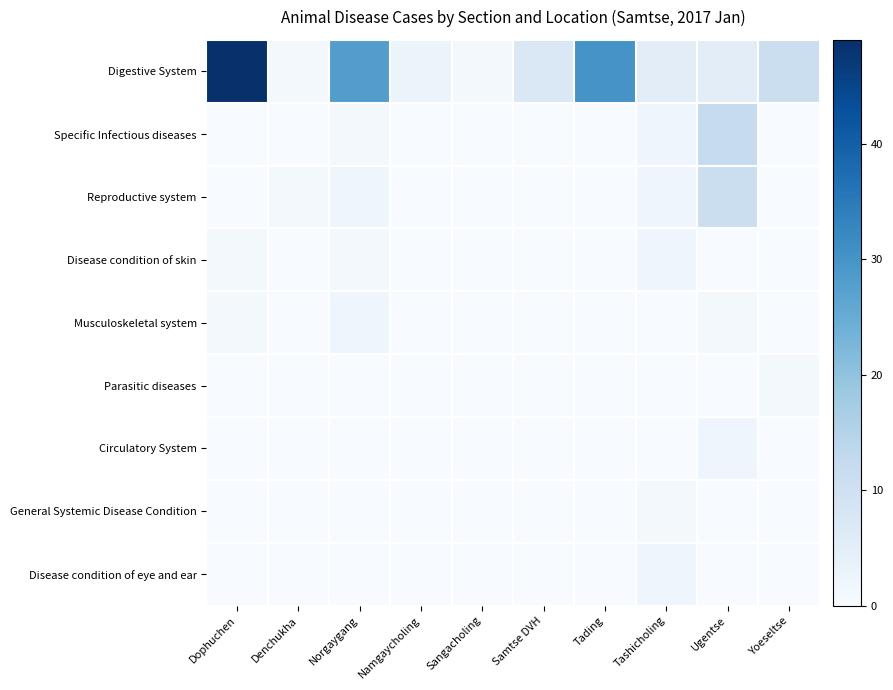

Which has a higher value, Tashicholing or Sangacholing?

Tashicholing